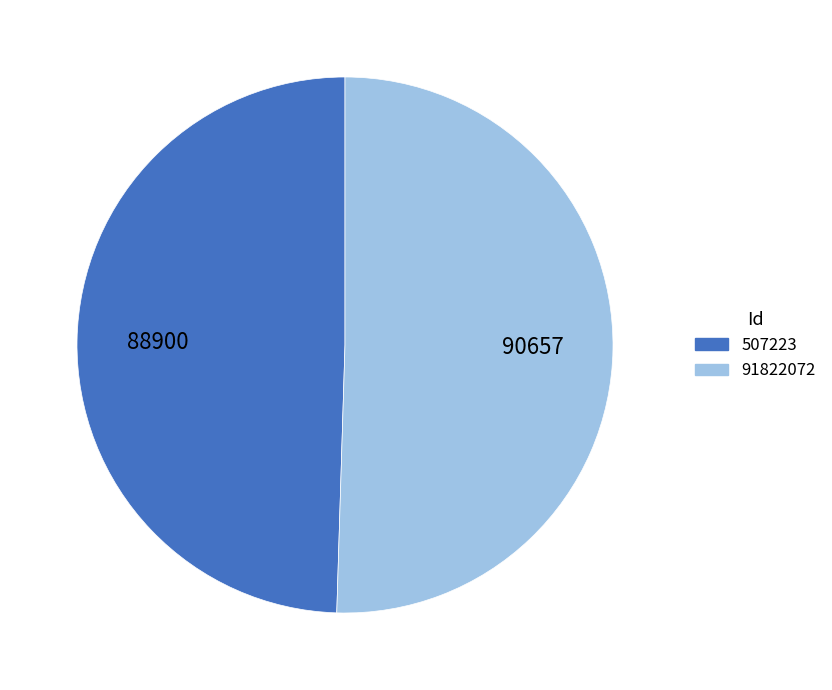

Which category has the smallest portion of the pie?

507223